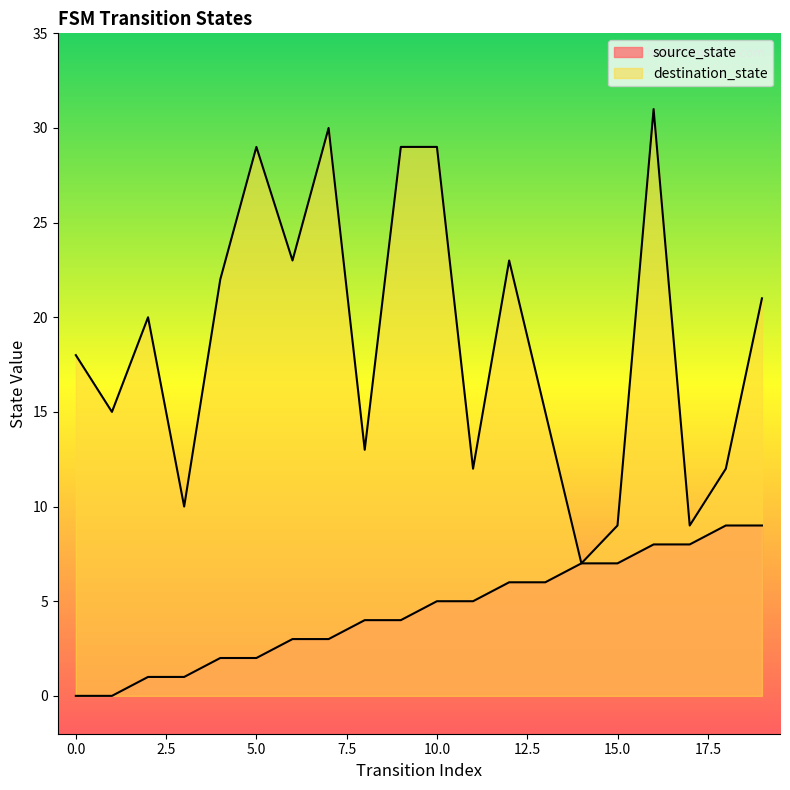

What is the difference between the maximum and minimum values in the destination_state series?

24